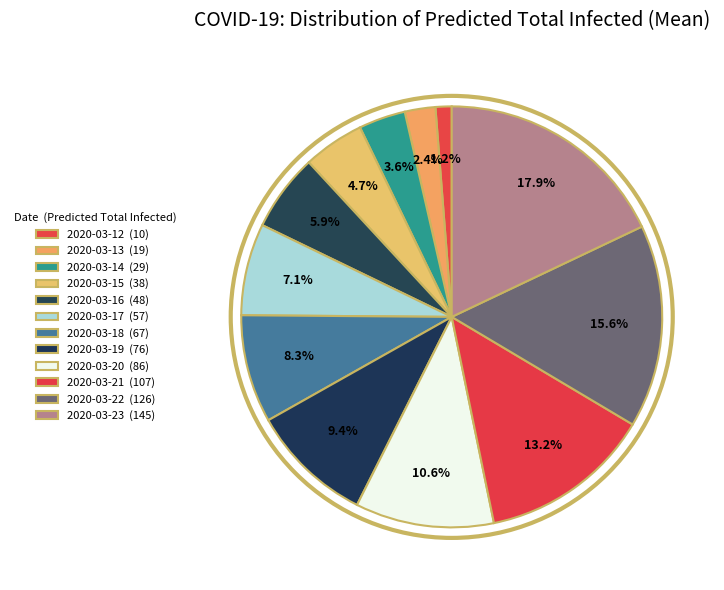

Does 2020-03-22 account for over 50% of the chart?

No